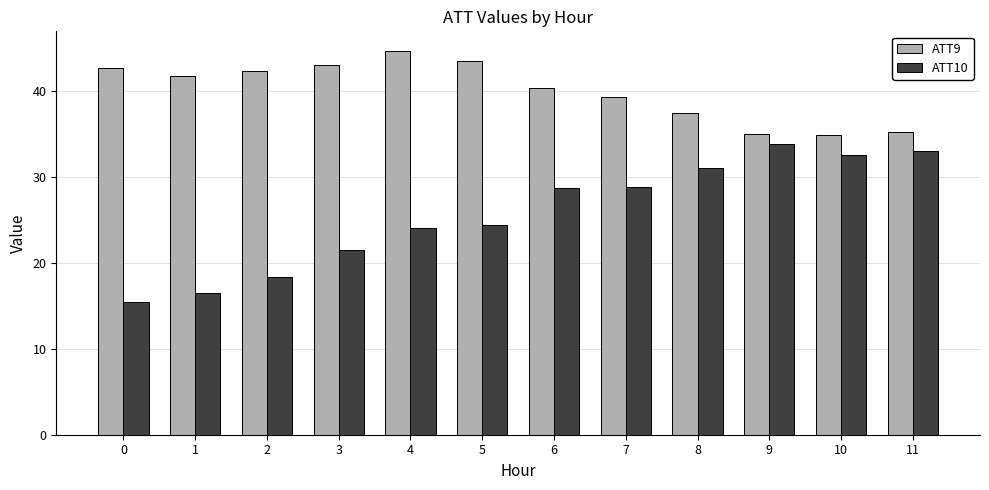

The ATT9 series shows 9.1 at 9. True or false?

False